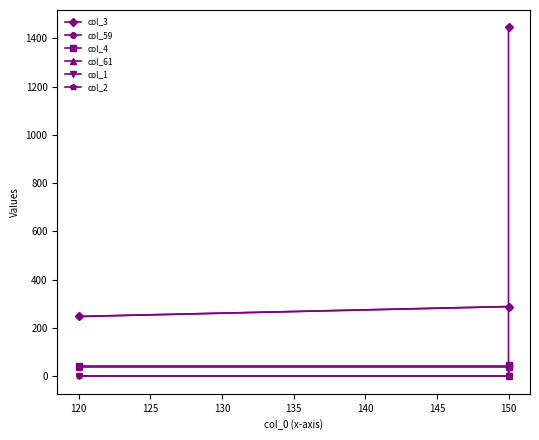

What value does the col_59 series have at 120, to the nearest 10?

250